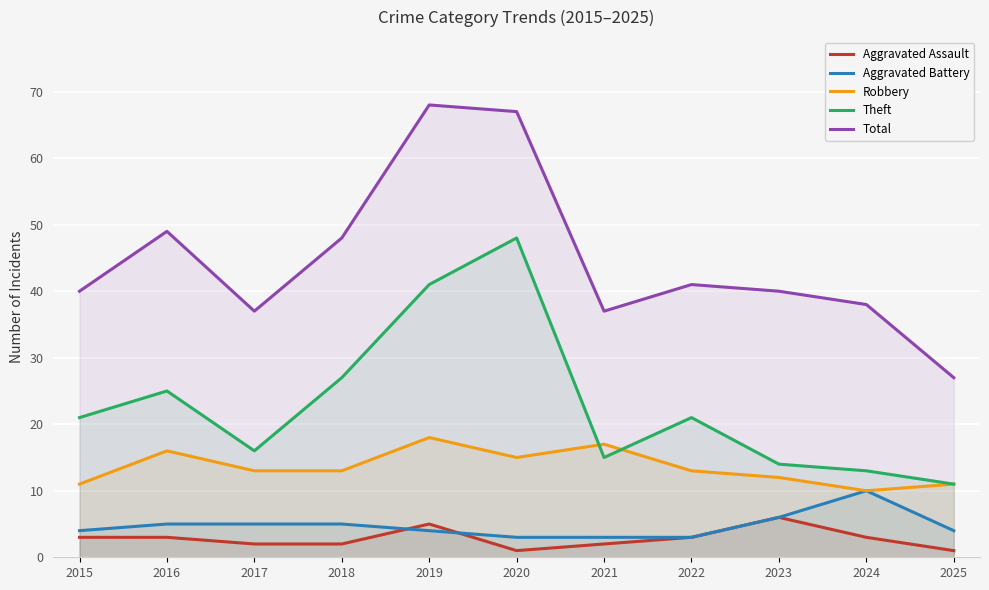

At which label is Robbery closest to 14?

2017